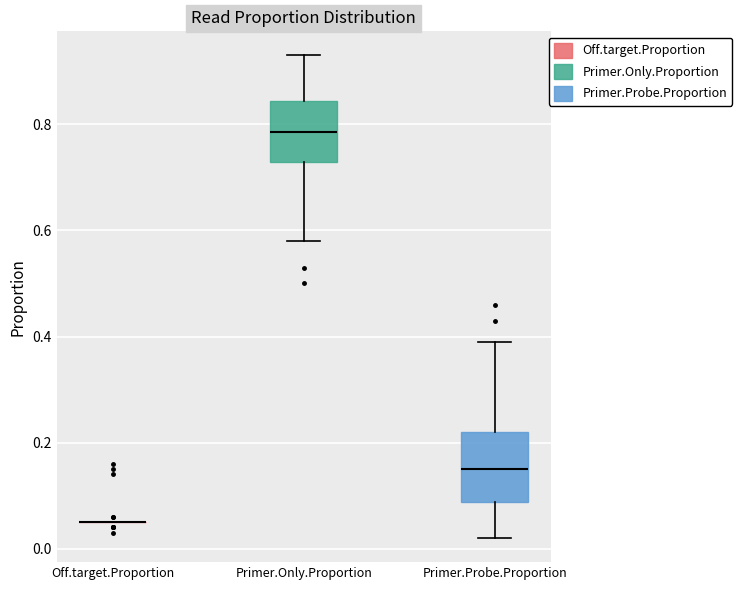

Reading left to right, read every box against the y-axis: the position of its median line, the range the box covers, and the ends of its whiskers. The values are not printed on the chart, so give them approximately, as read against the axis.

Off.target.Proportion: box collapsed to a line at 0.06, whiskers 0.06 to 0.06
Primer.Only.Proportion: median 0.78, box 0.74 to 0.84, whiskers 0.58 to 0.94
Primer.Probe.Proportion: median 0.16, box 0.08 to 0.22, whiskers 0.02 to 0.40